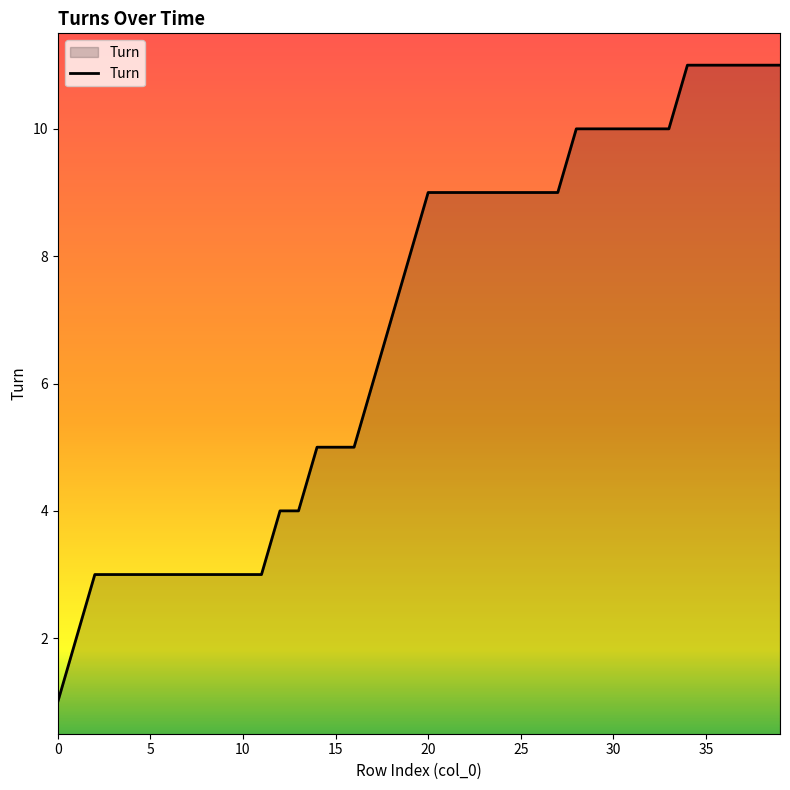

What is the greatest value displayed?

11